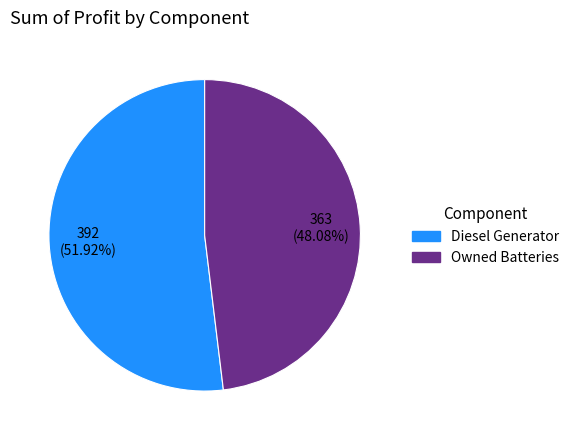

Count the number of slices in the pie.

2